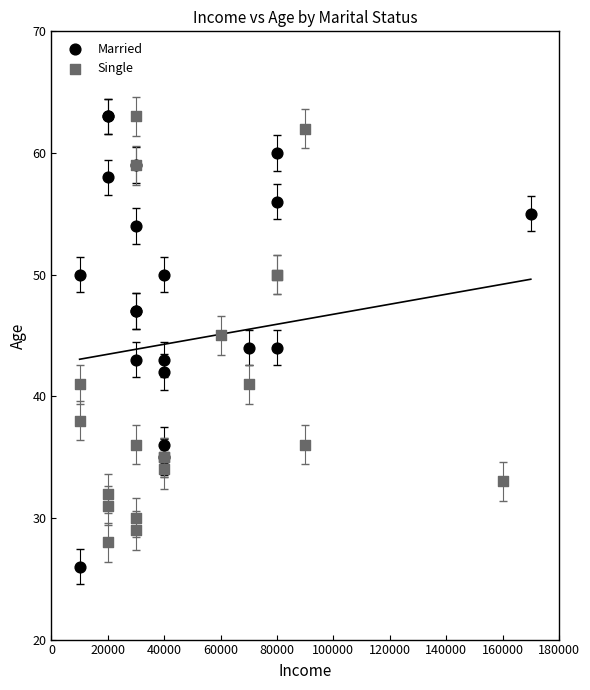

Which series contains the lowest Y value?

Married